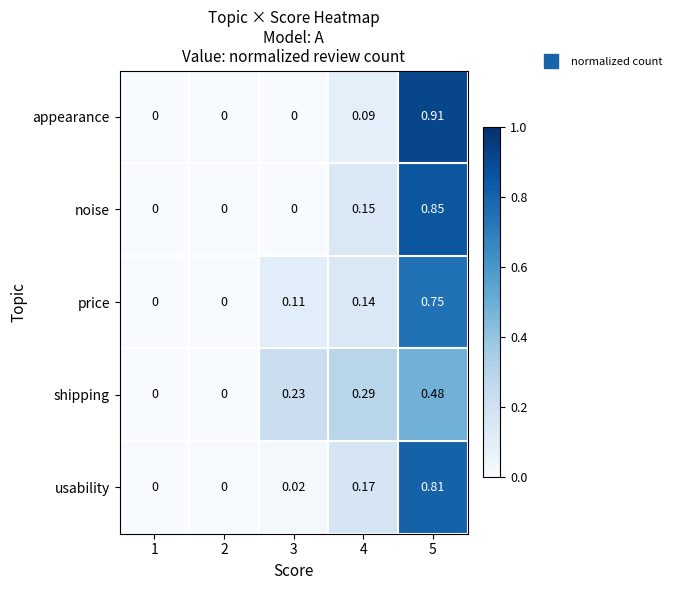

Between 1 and 4, which series saw the biggest shift?

shipping